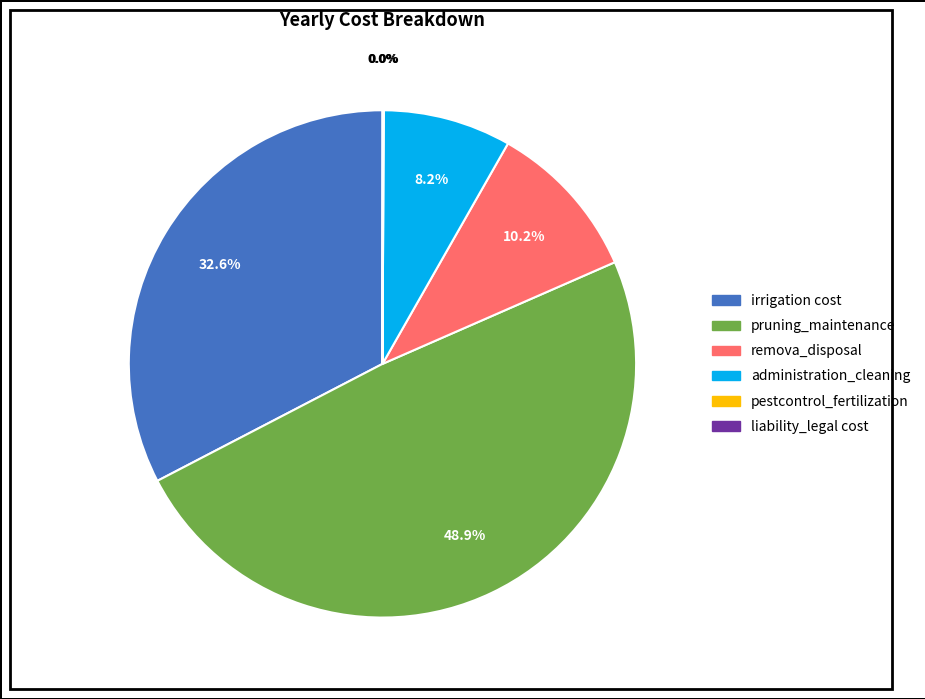

The remova_disposal slice represents 21% of the pie. True or false?

False